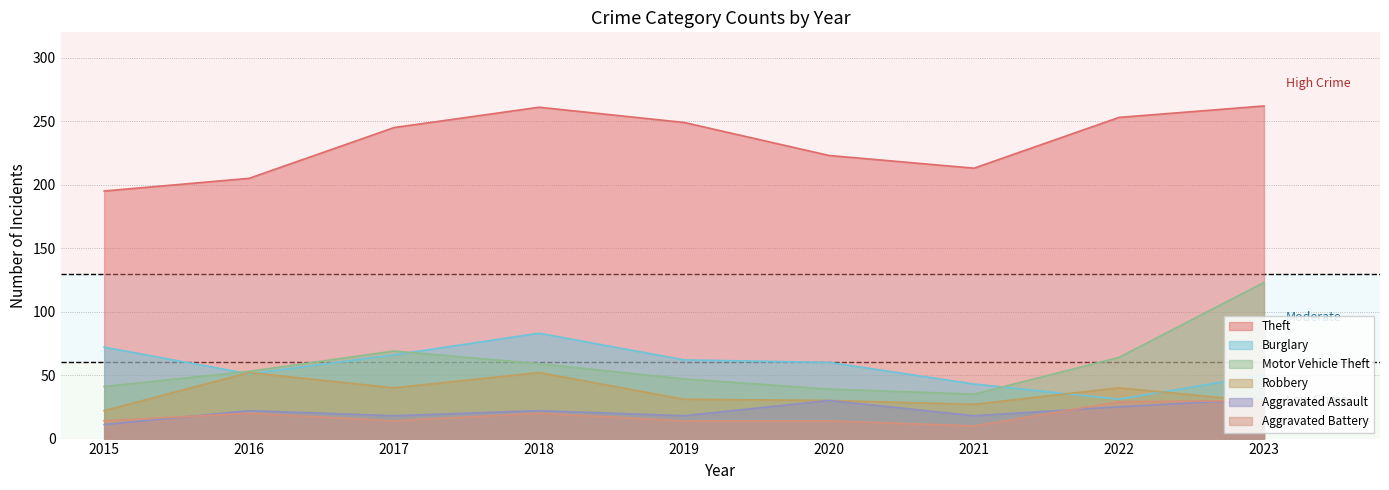

What is the difference between the Aggravated Battery values at 2021 and 2019?

4